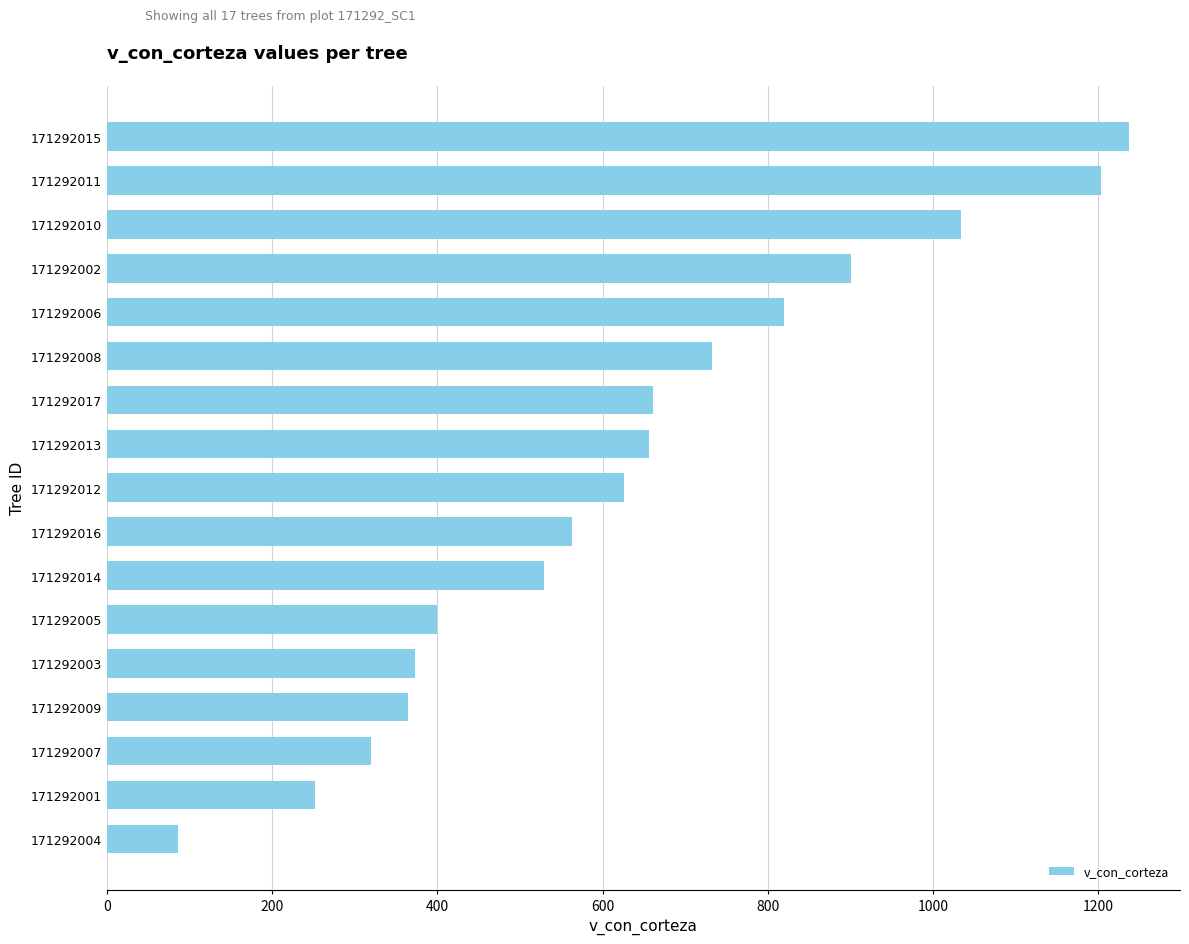

The value at 171292015 is 1236.8. True or false?

True